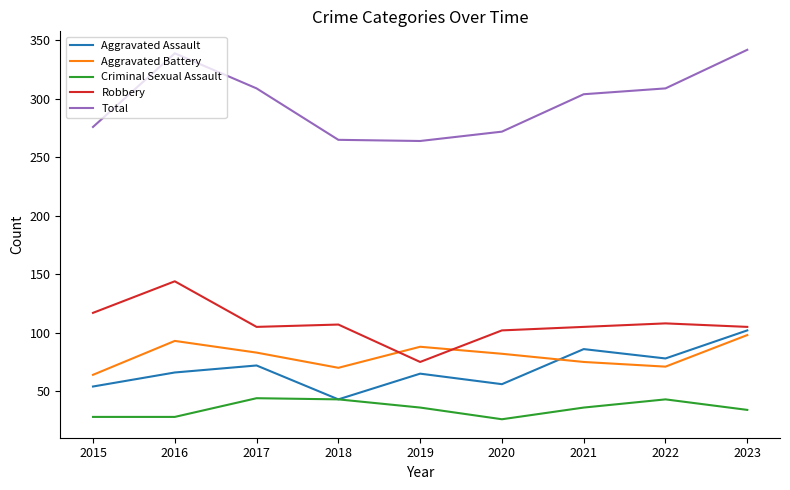

List the series in order of their peak value, highest first.

Total, Robbery, Aggravated Assault, Aggravated Battery, Criminal Sexual Assault